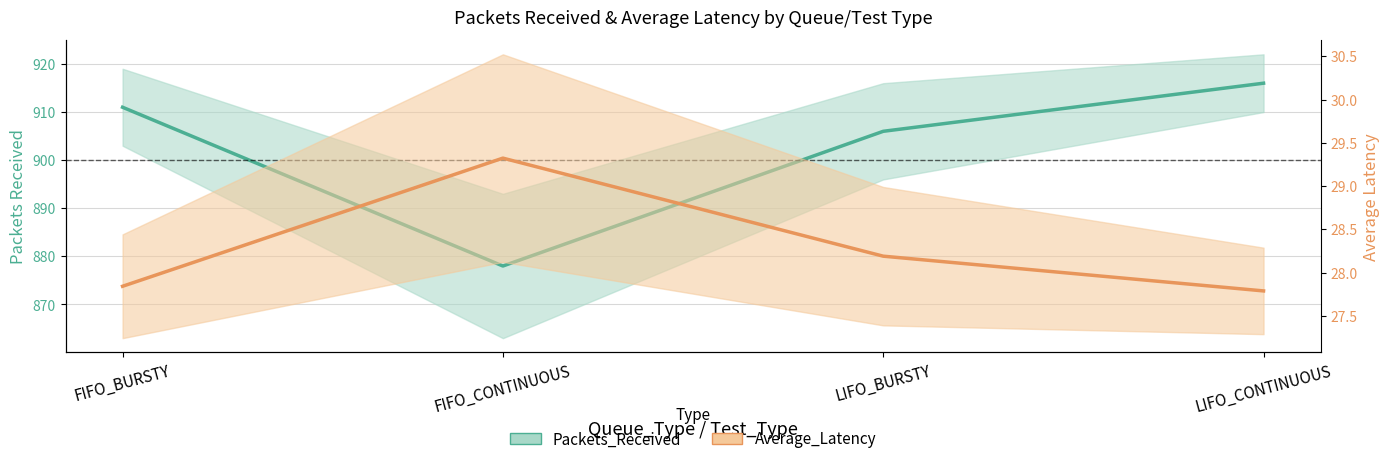

True or false: Average_Latency and Packets_Received cross at least once.

False